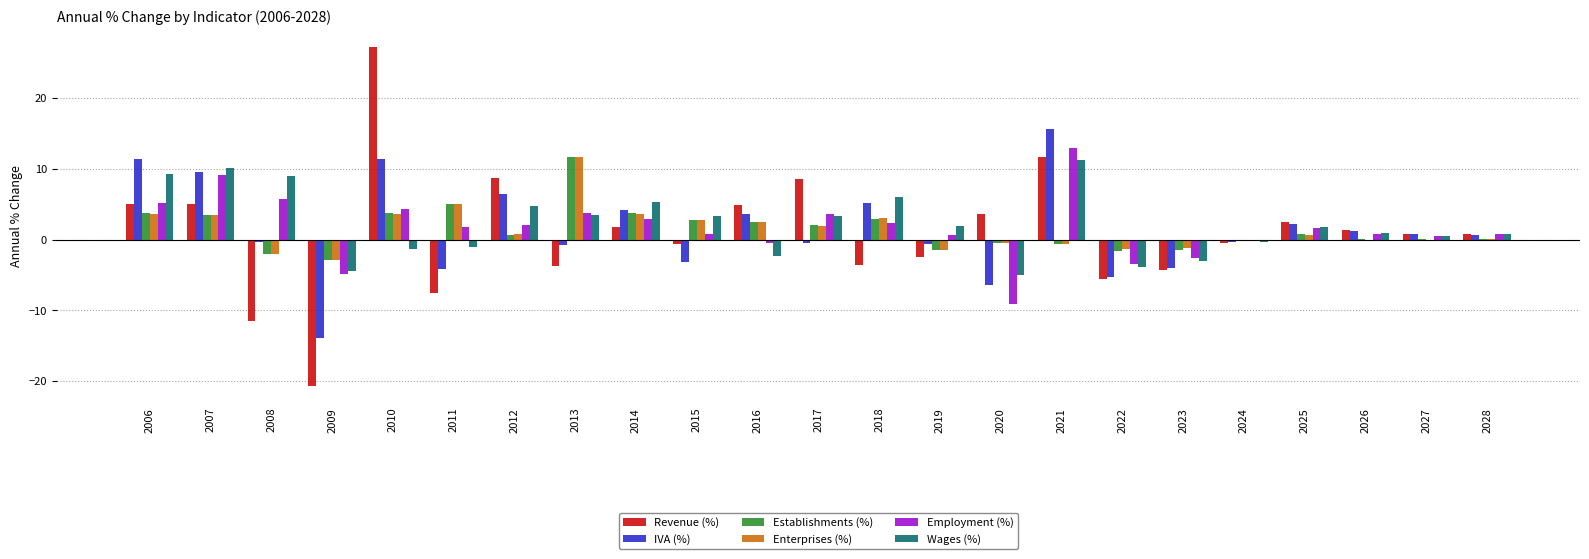

Is the value of Enterprises (%) at 2024 greater than the value of Employment (%) at 2018?

No